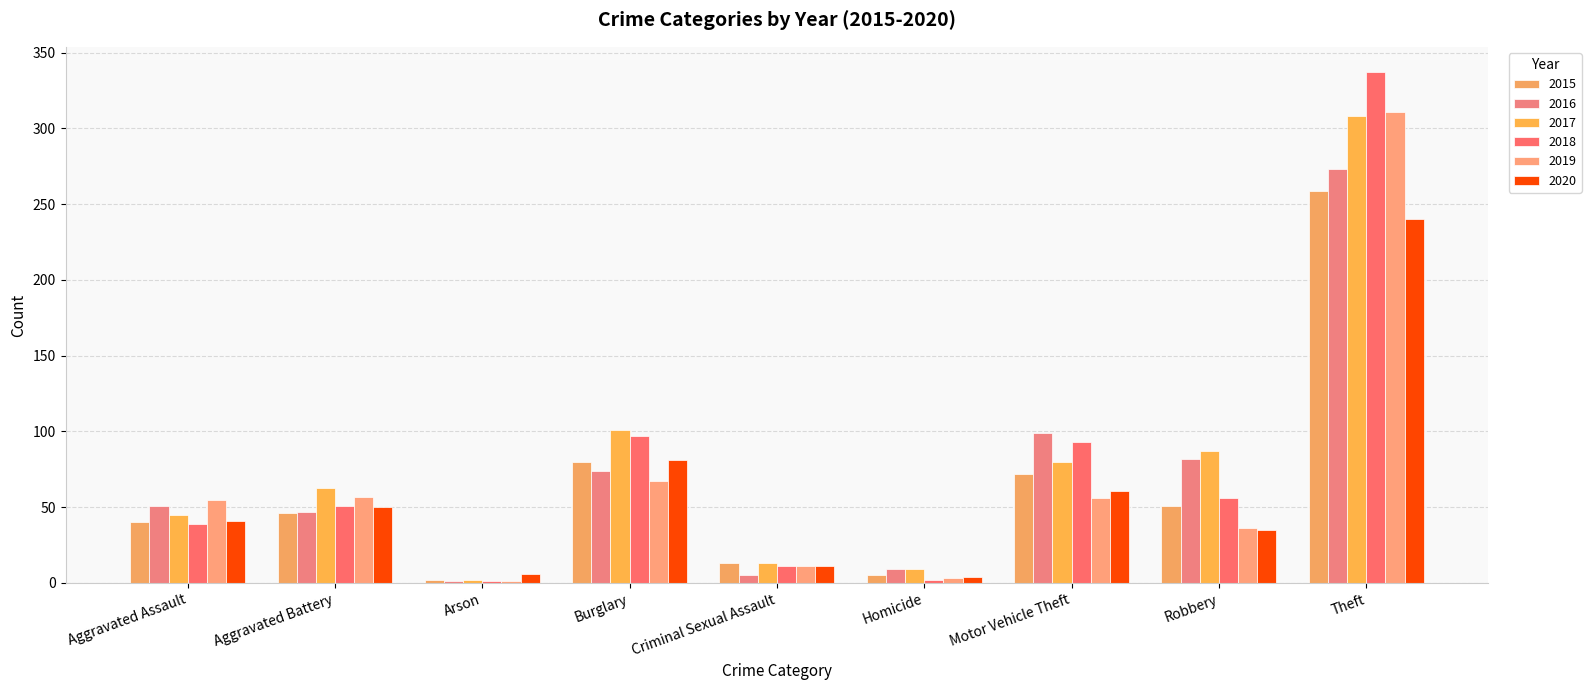

How many groups of bars are there?

9